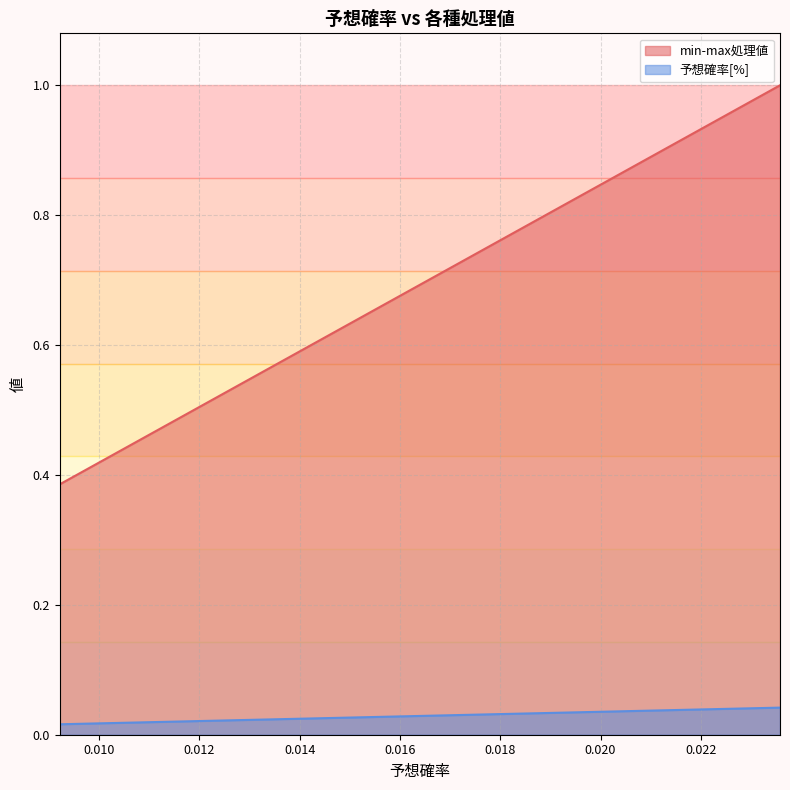

Which series has the largest total across all categories?

min-max処理値